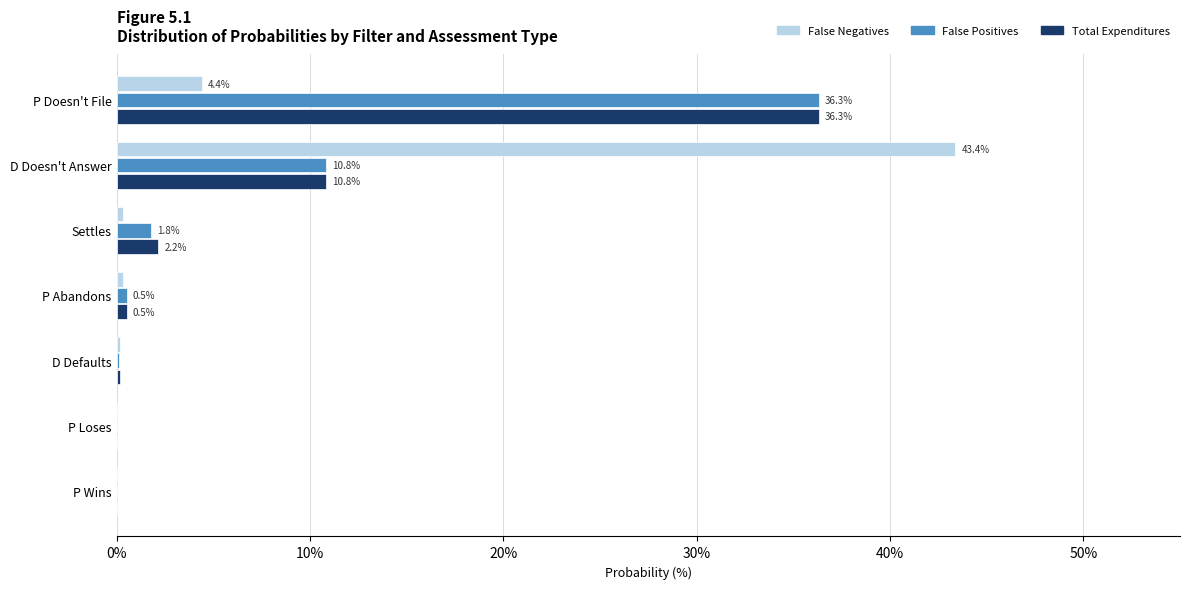

At which category is the sum across all series the highest?

P Doesn't File